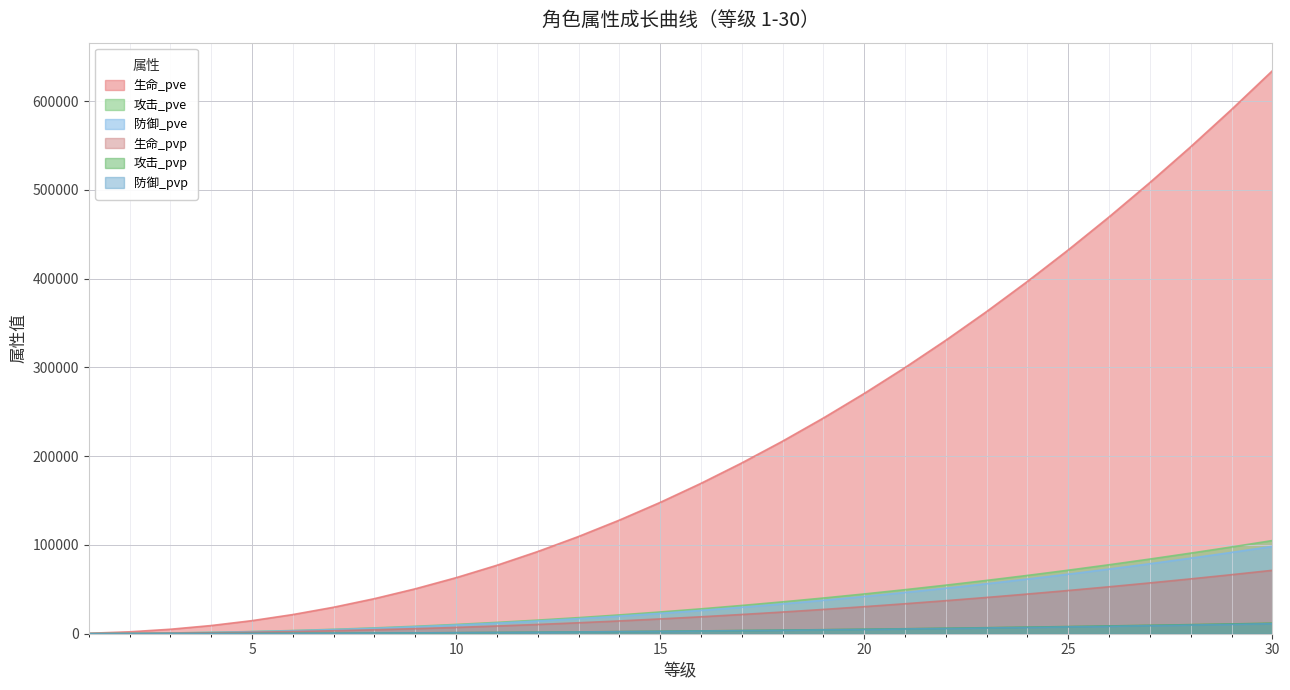

How many lines are shown in the chart?

6